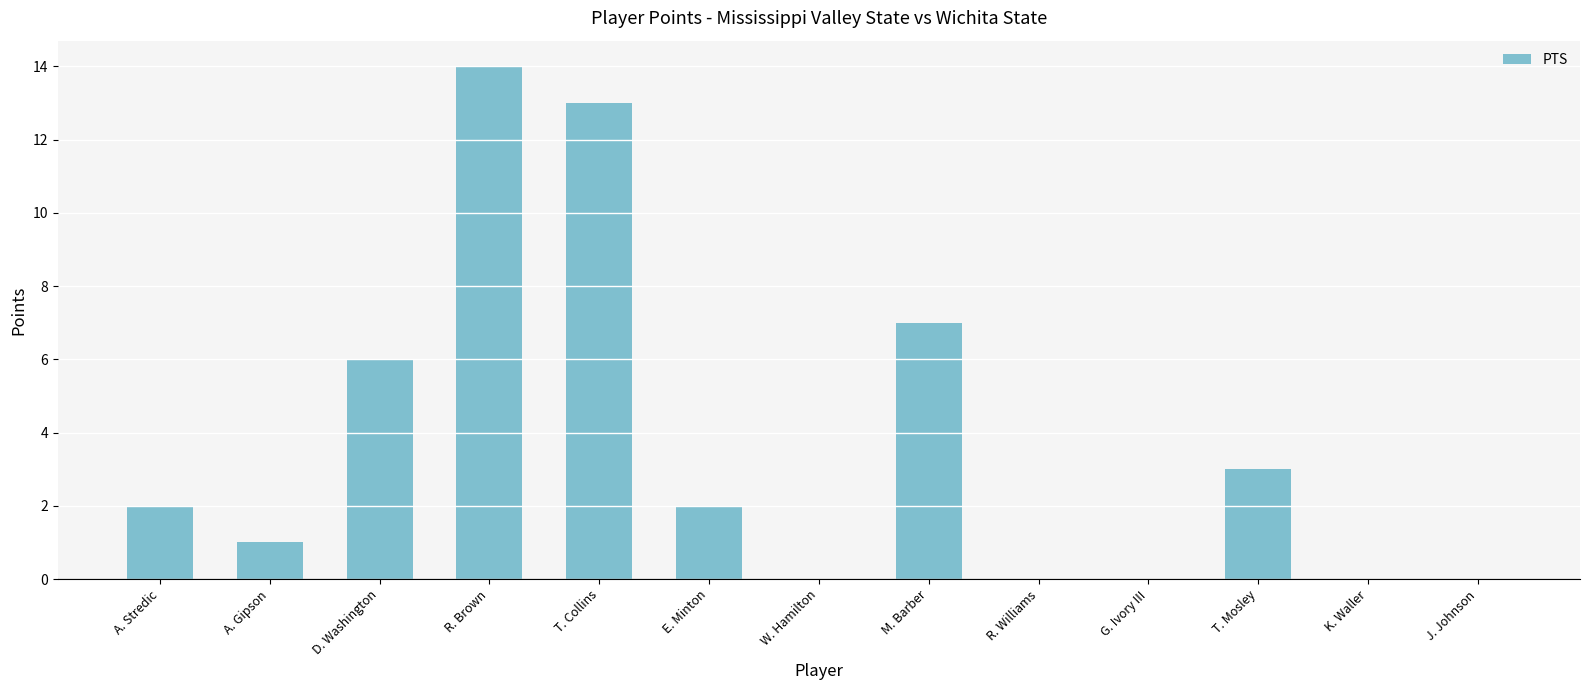

What is the average value?

4